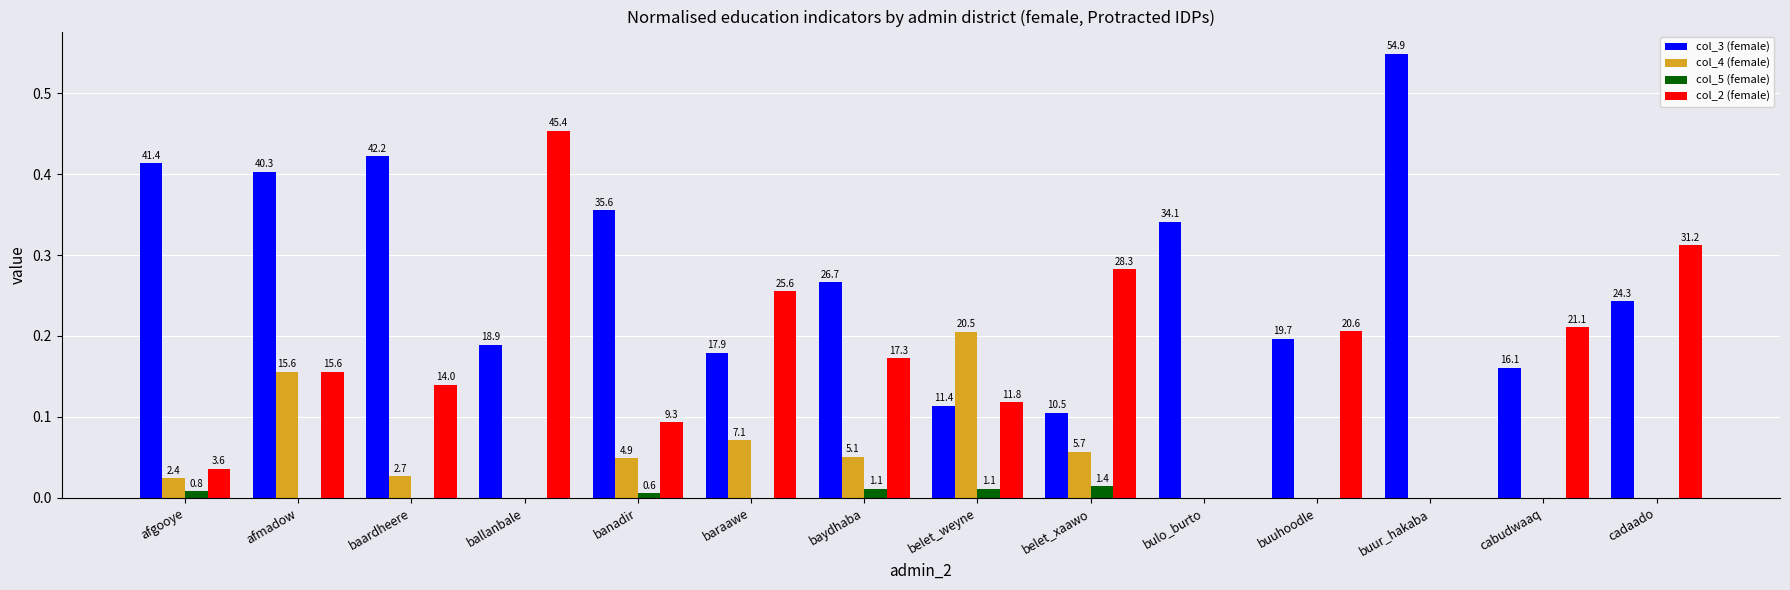

Does the chart contain stacked bars?

No